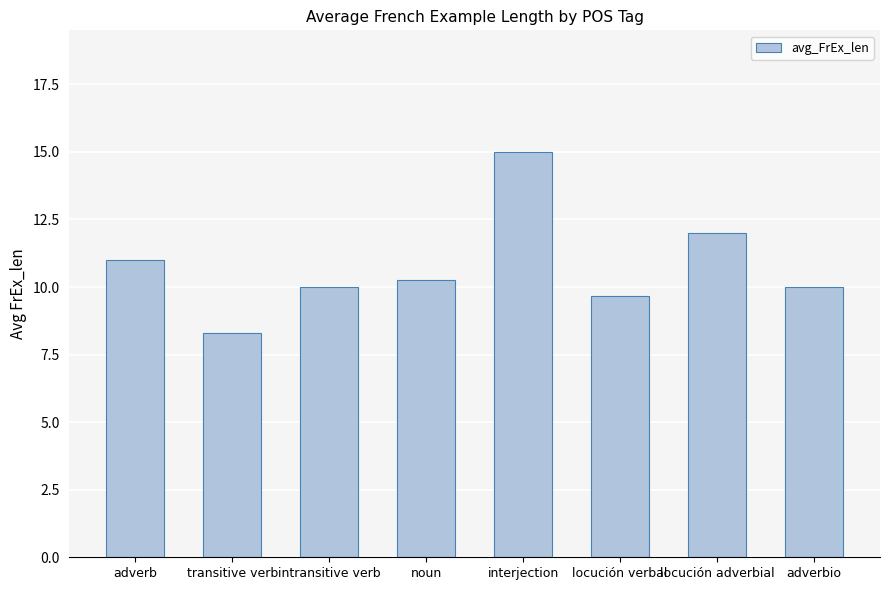

Approximately how many times larger is the value at transitive verb compared to interjection?

0.6